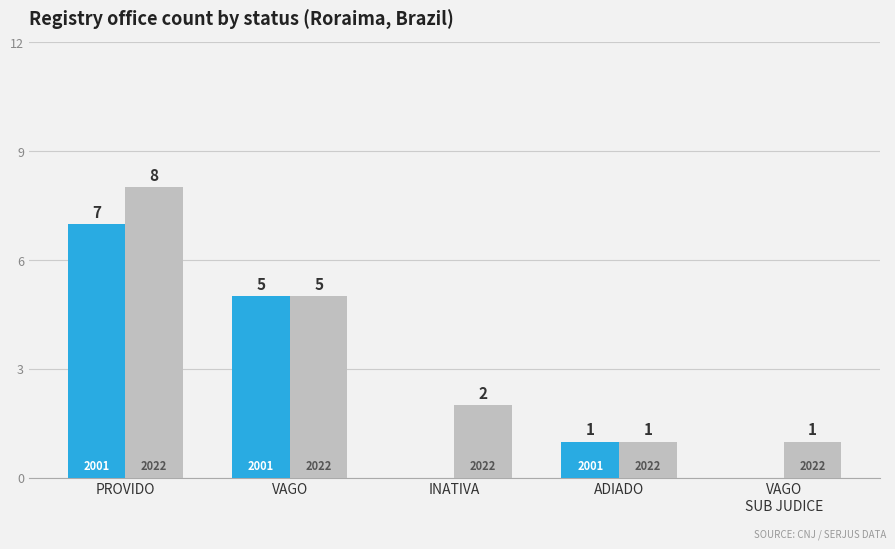

What is the total value across all series at PROVIDO?

15